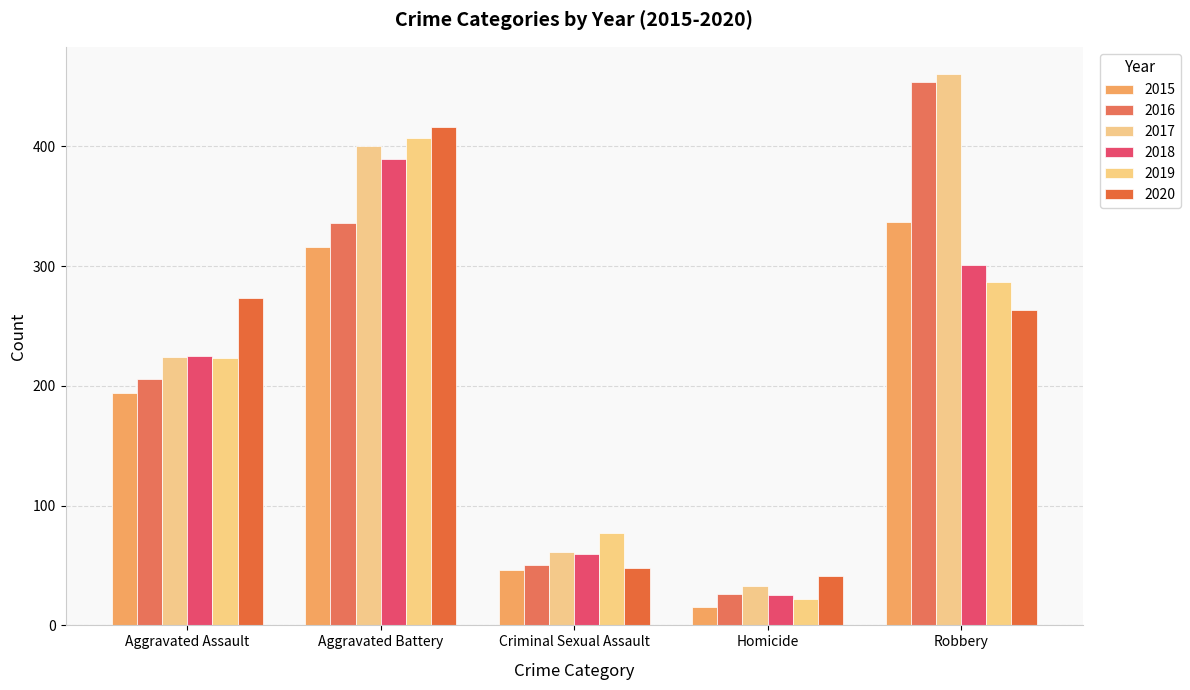

Is it true that 2016 equals 31 at Criminal Sexual Assault?

False